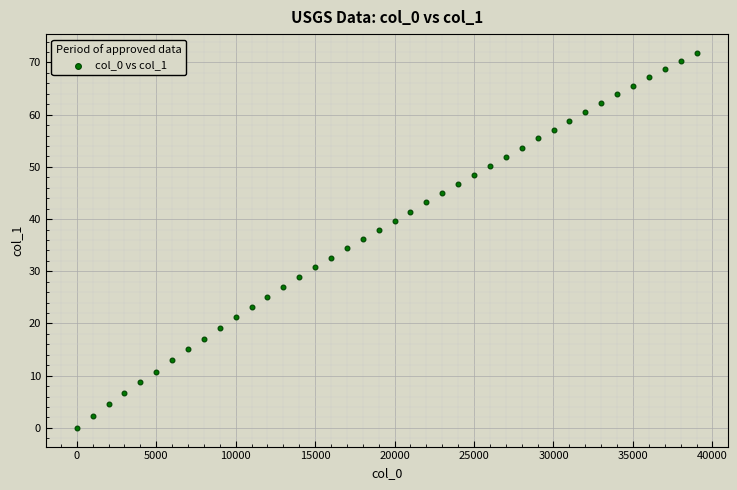

What is the range of X values (max minus min)?

39000.0